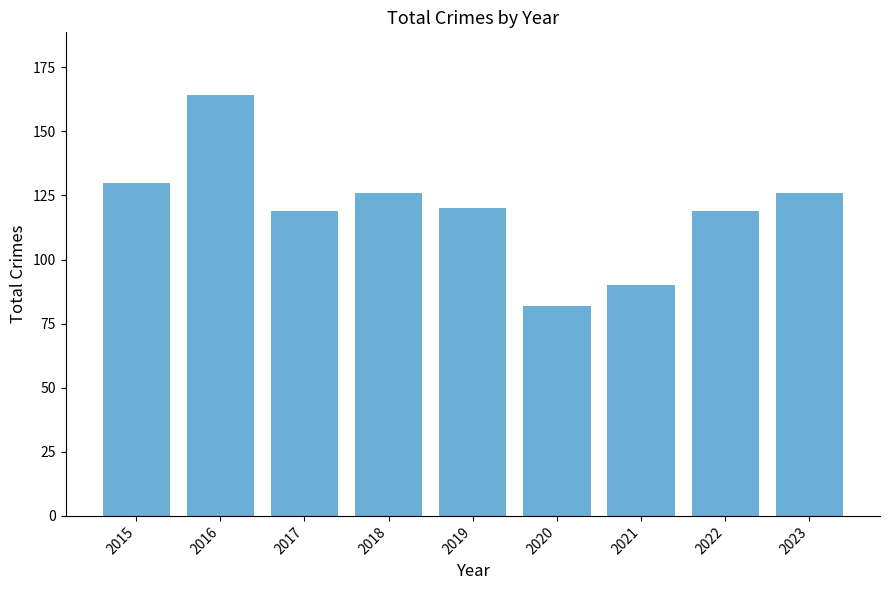

How many series are shown in this chart?

1